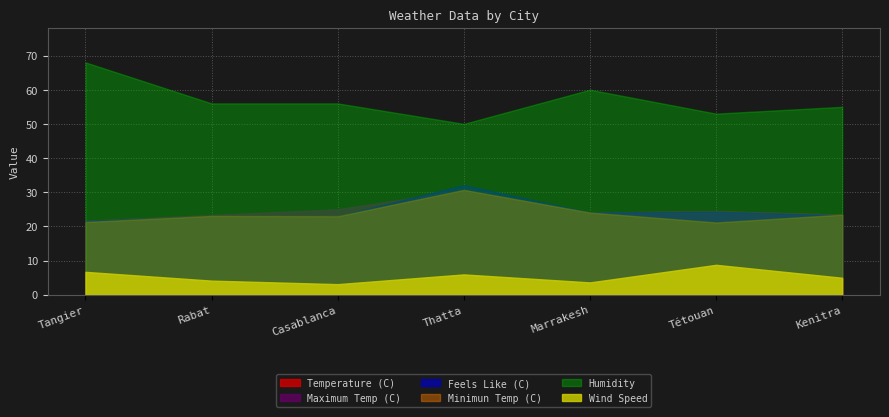

True or false: Minimun Temp (C) and Humidity intersect in this chart.

False